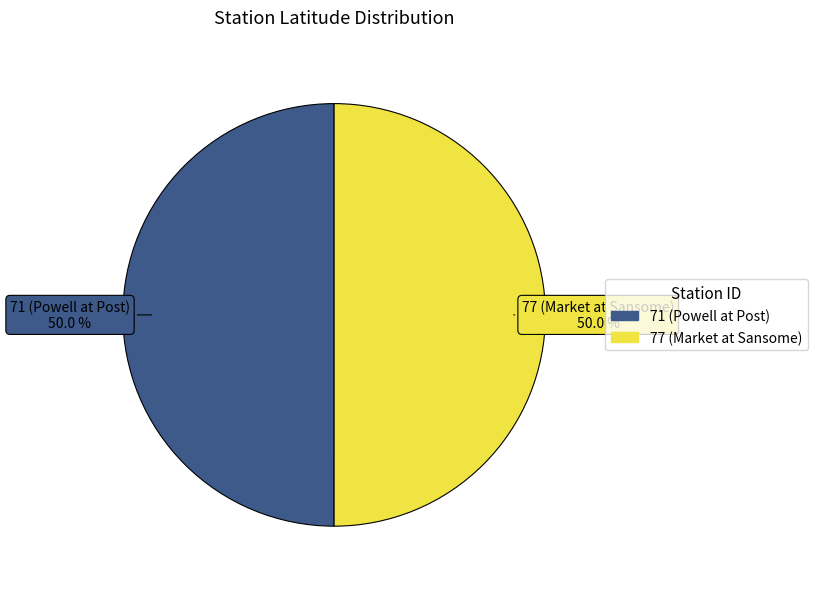

To the nearest percent, what percentage of the pie is 77 (Market at Sansome)?

50%